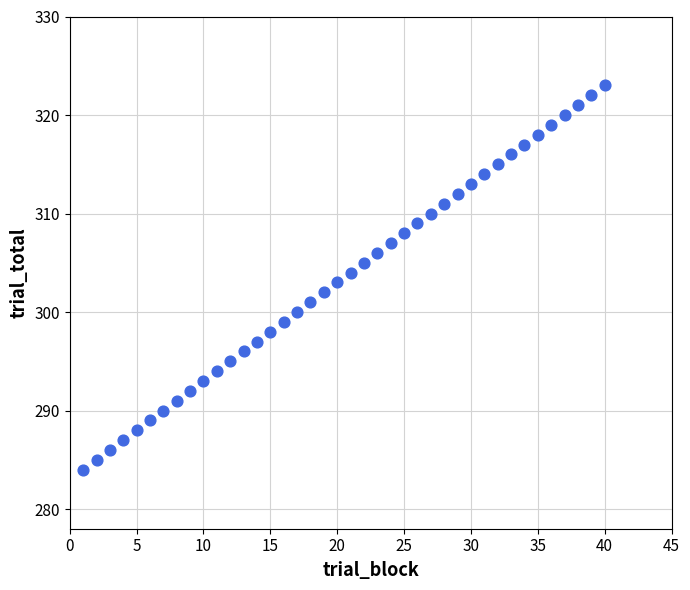

What is the range of X values (max minus min)?

39